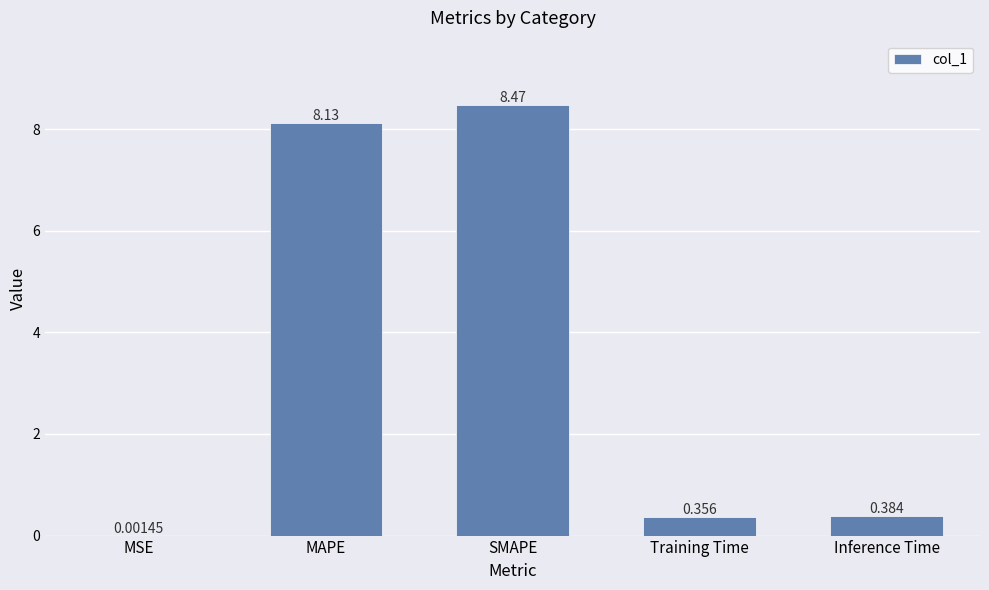

At which category does the chart reach its peak across all series?

SMAPE